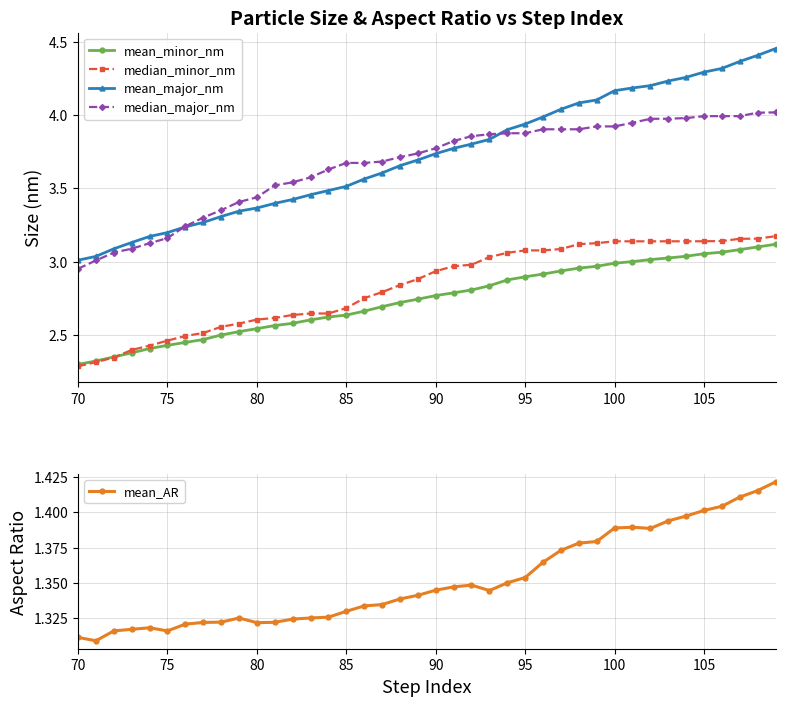

What is the value of the mean_AR point at the 26th from the left?

1.4